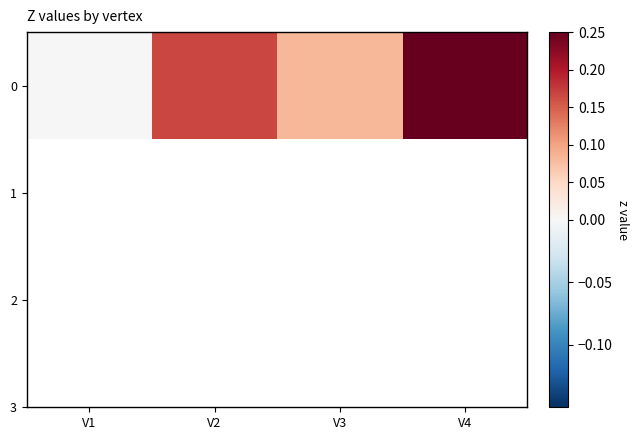

What is the approximate value at V2?

0.2